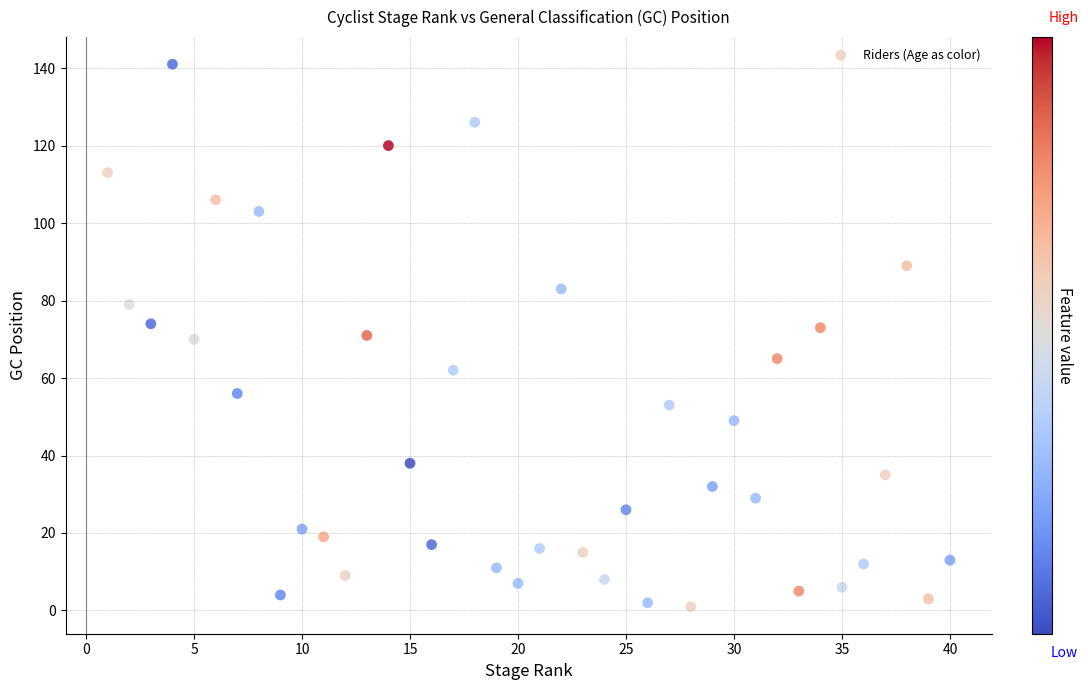

What is the range of Y values (max minus min)?

140